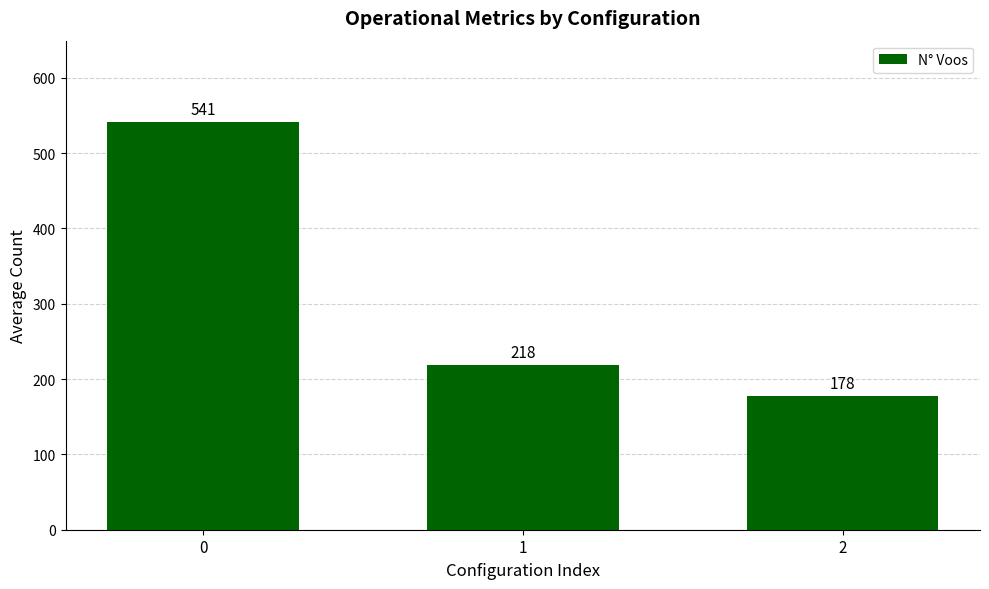

The value at 1 is 386. True or false?

False